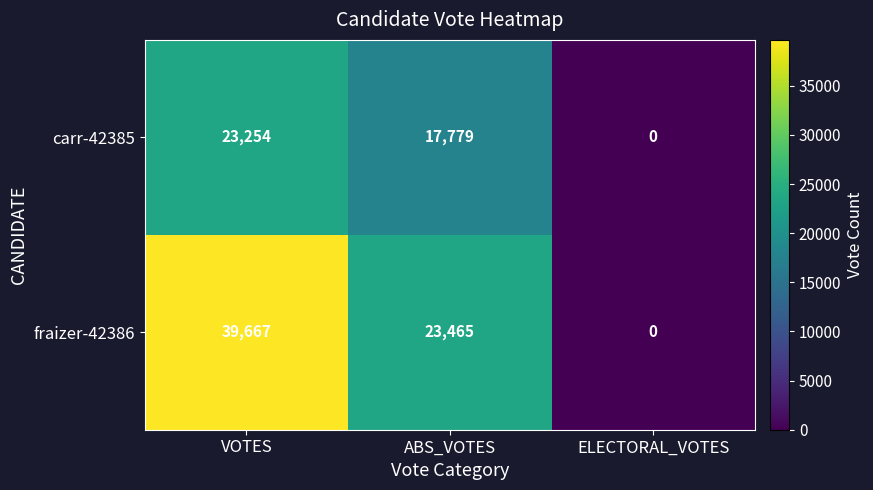

Read the carr-42385 value at ABS_VOTES.

17779